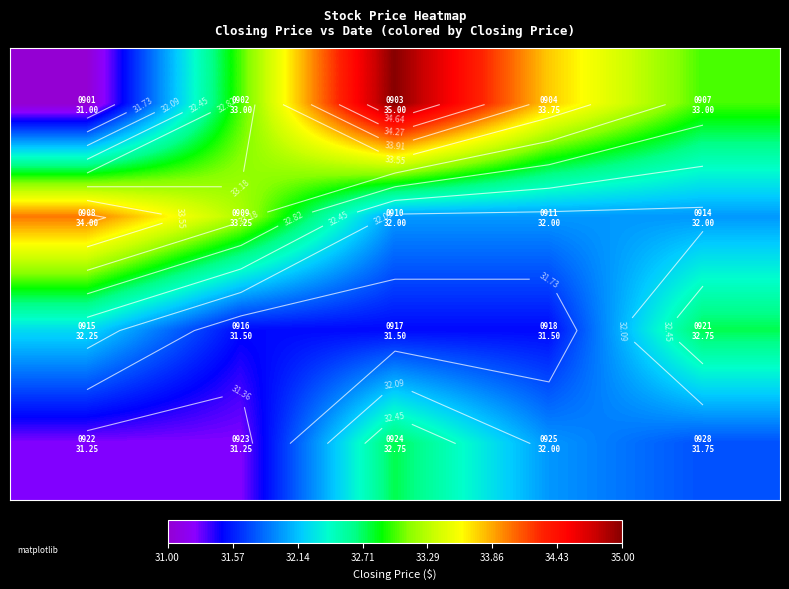

At how many categories does at least one series exceed 32?

5